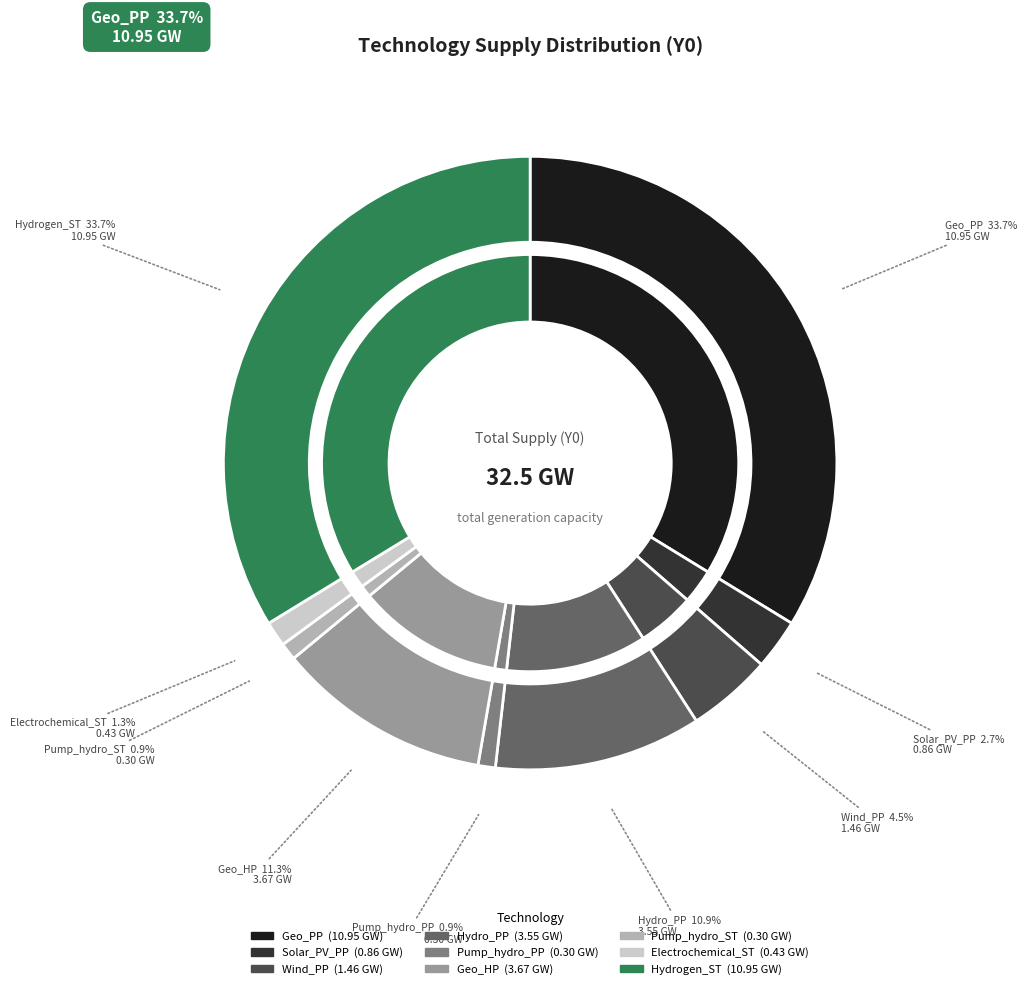

The Hydro_PP slice represents 3% of the pie. True or false?

False